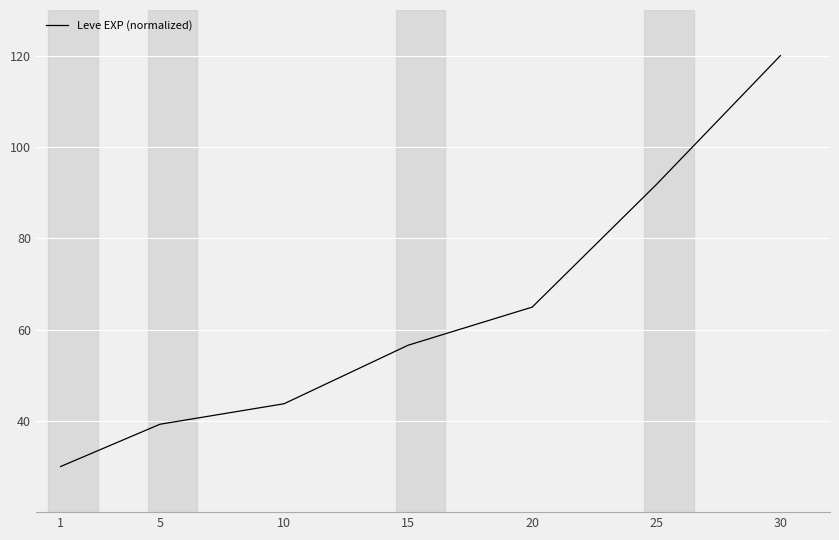

Rank the categories by value from highest to lowest.

30, 25, 20, 15, 10, 5, 1